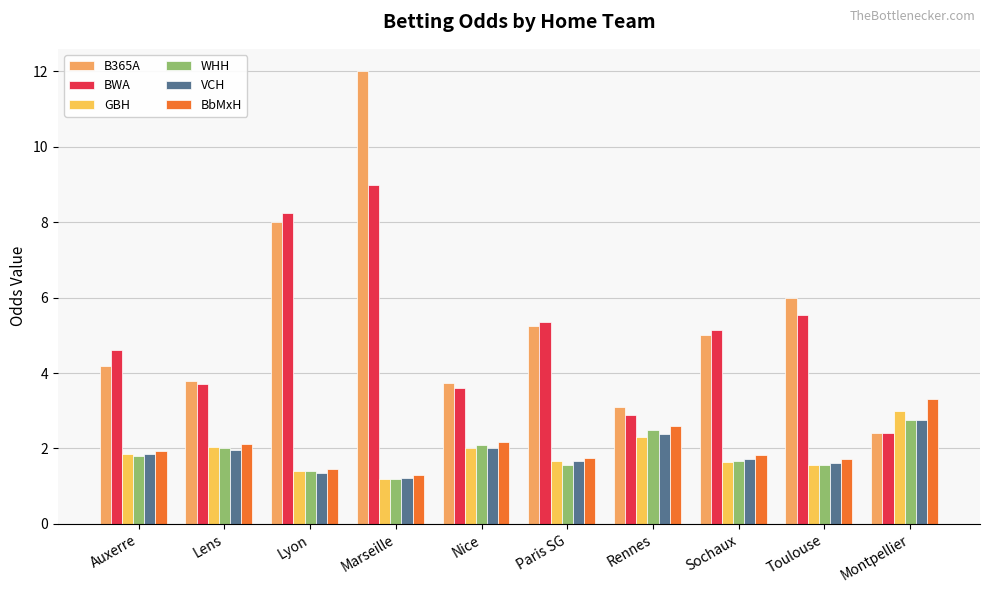

How many data points does each series have?

10